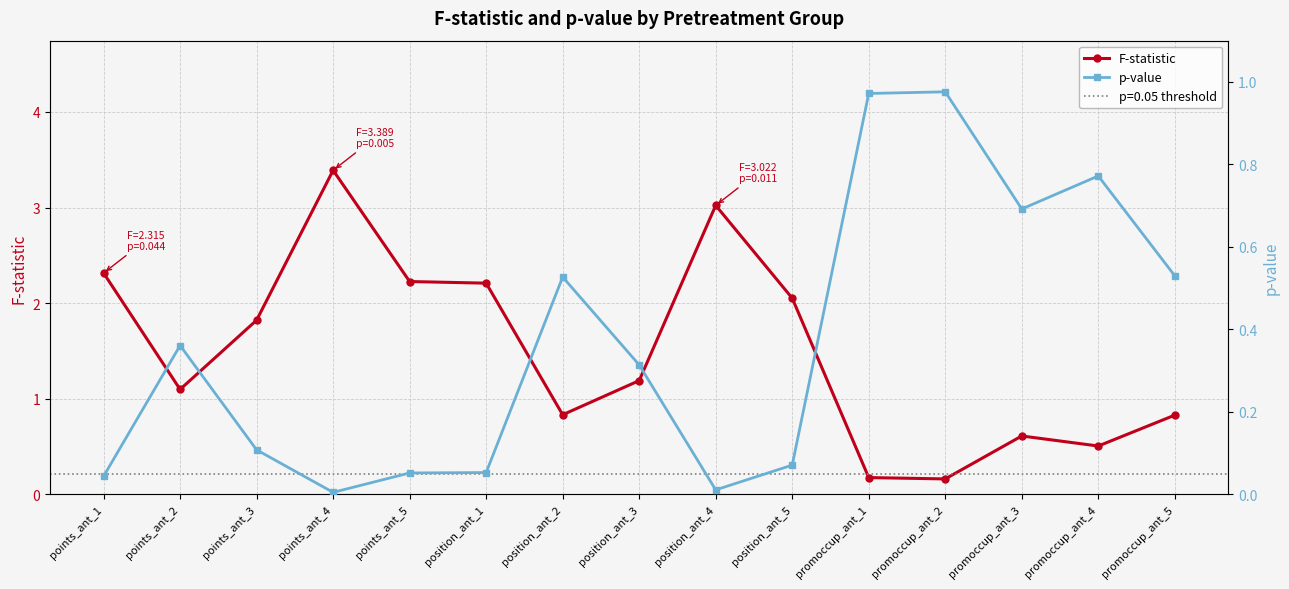

Is this an area chart (filled region under the line)?

No